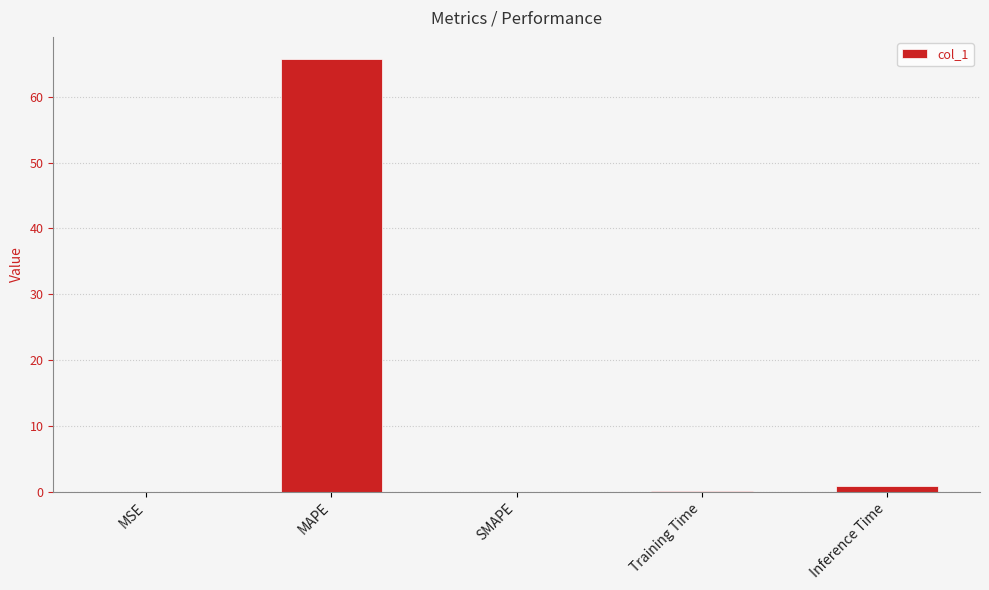

The chart shows a value of 0.0 at SMAPE. True or false?

True